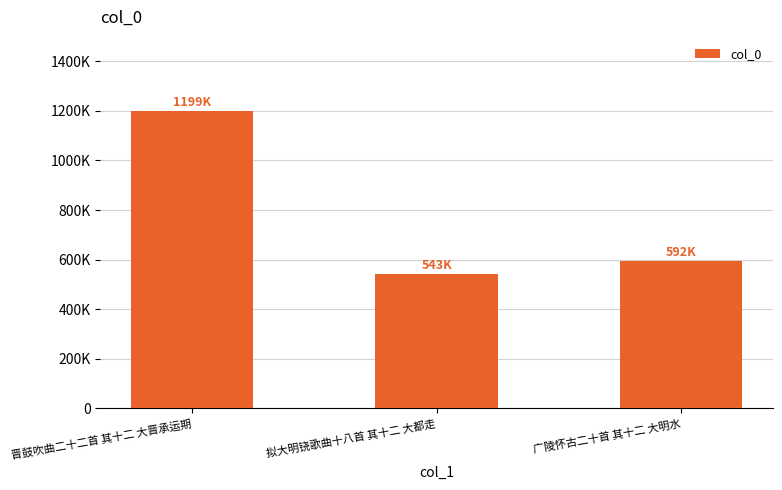

Approximately how many times larger is the value at 晋鼓吹曲二十二首 其十二 大晋承运期 compared to 拟大明铙歌曲十八首 其十二 大都走?

2.2